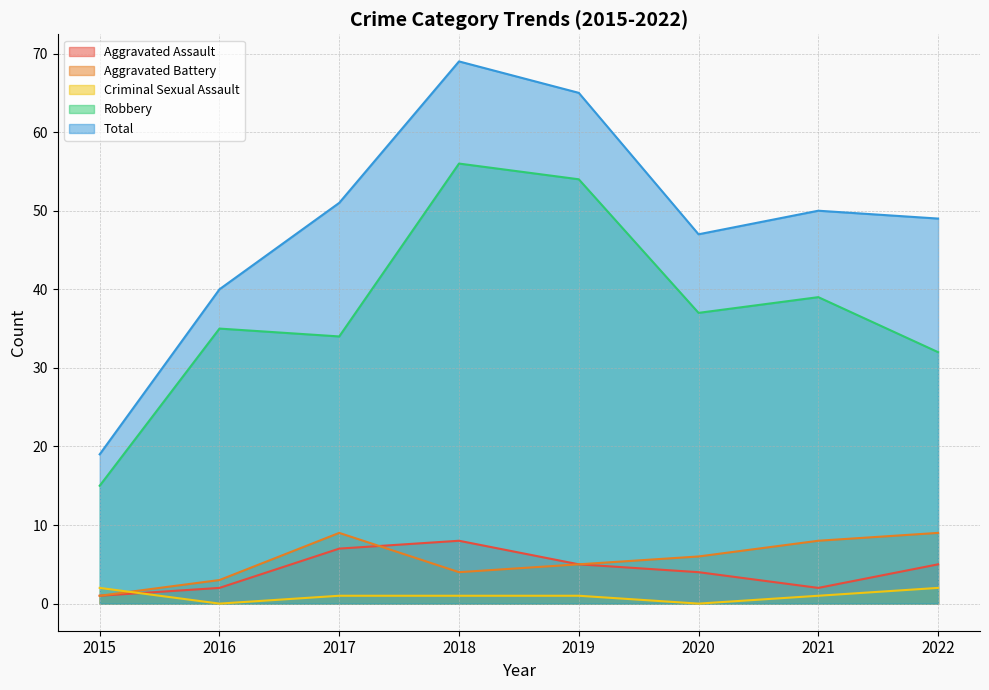

List the labels in order of Total value, smallest first.

2015, 2016, 2020, 2022, 2021, 2017, 2019, 2018